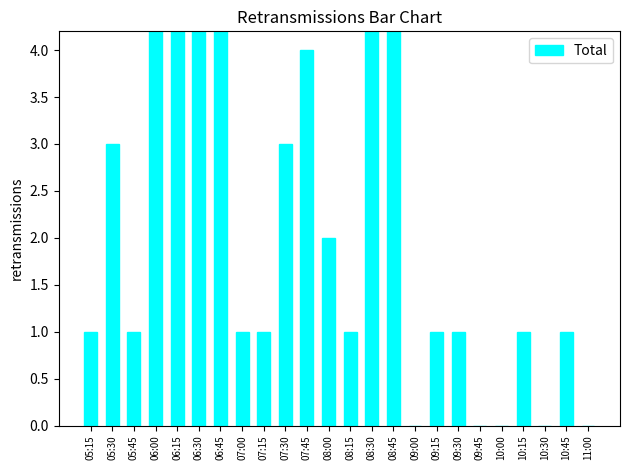

Rank the categories by value from highest to lowest.

06:15, 06:30, 06:45, 08:45, 06:00, 08:30, 07:45, 05:30, 07:30, 08:00, 05:15, 05:45, 07:00, 07:15, 08:15, 09:15, 09:30, 10:15, 10:45, 09:00, 09:45, 10:00, 10:30, 11:00